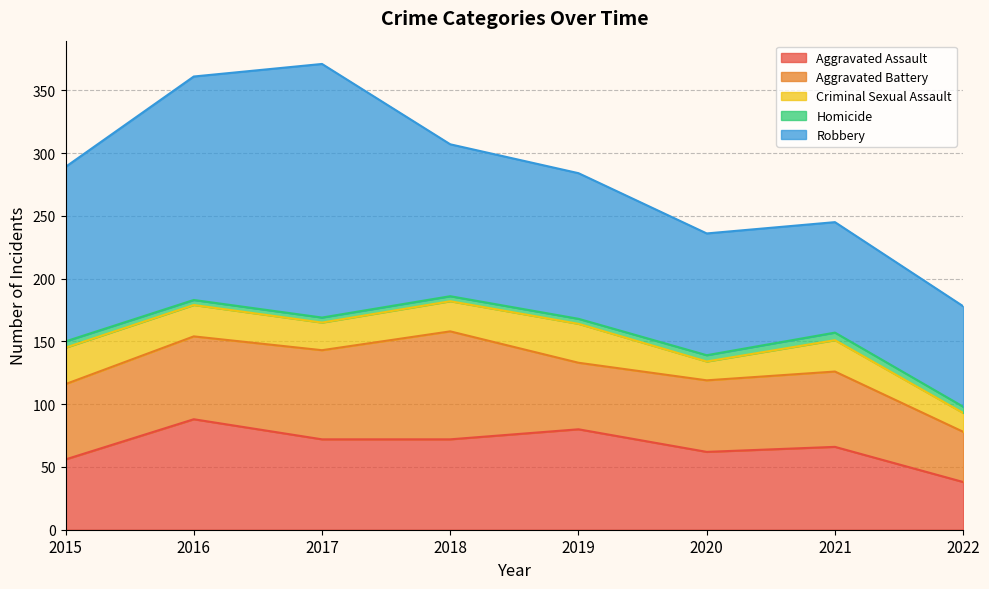

At which category does Robbery reach its first local peak?

2017